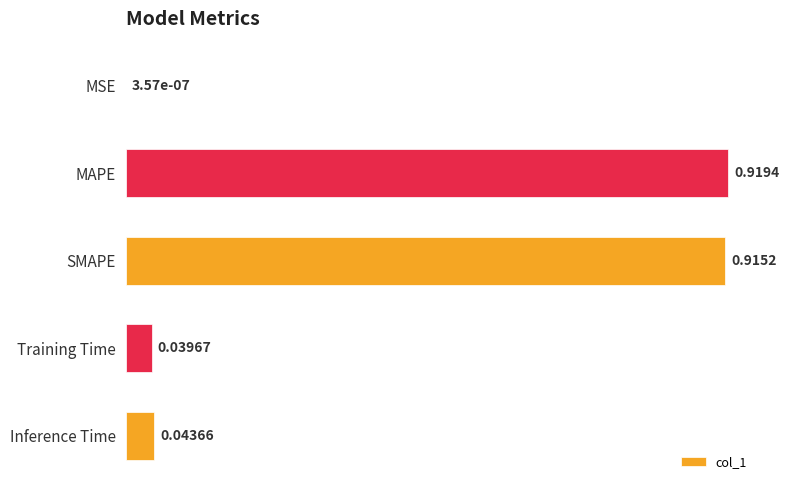

What is the average value?

0.4